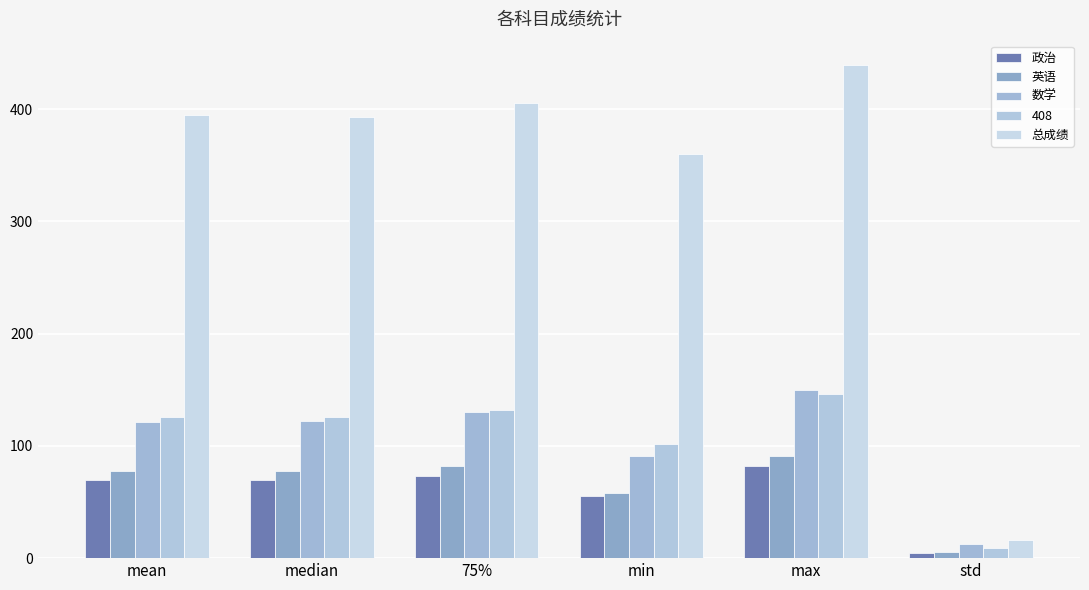

Which category has the lowest value in the 总成绩 series?

std